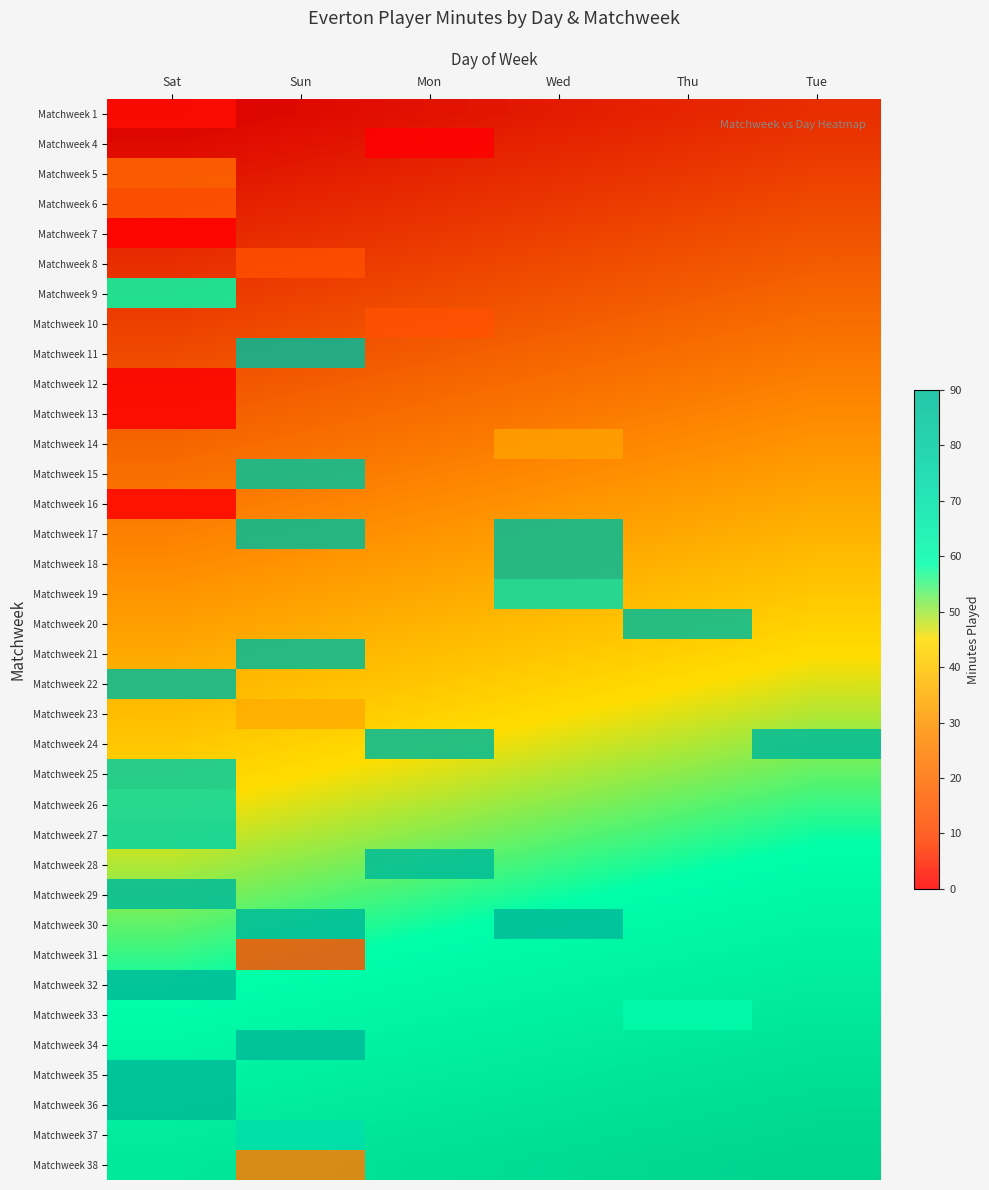

At how many categories does at least one series exceed 0?

6